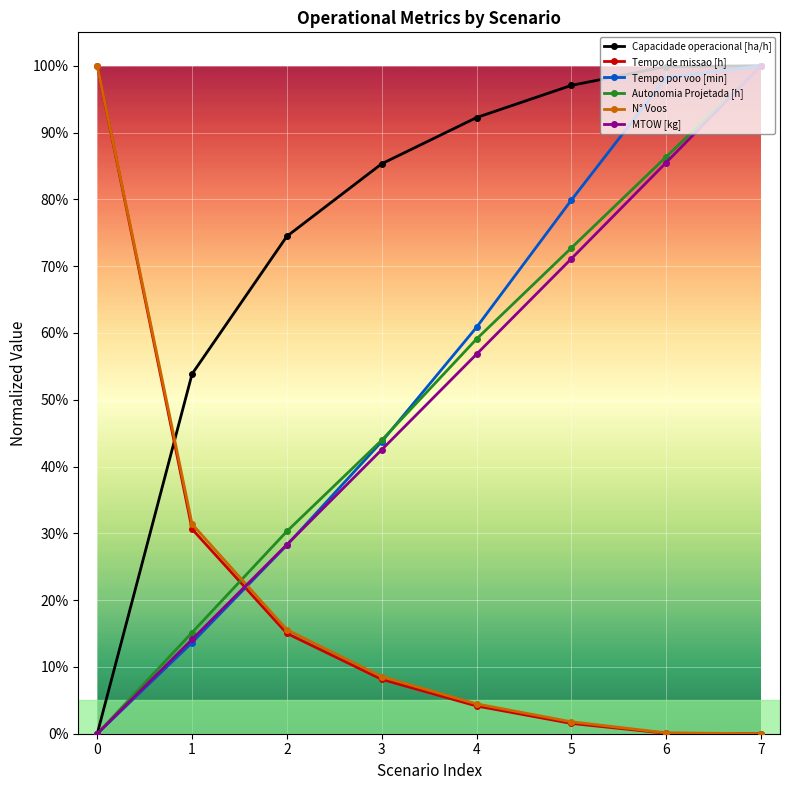

What are all the series names shown in the legend?

Capacidade operacional [ha/h], Tempo de missao [h], Tempo por voo [min], Autonomia Projetada [h], N° Voos, MTOW [kg]